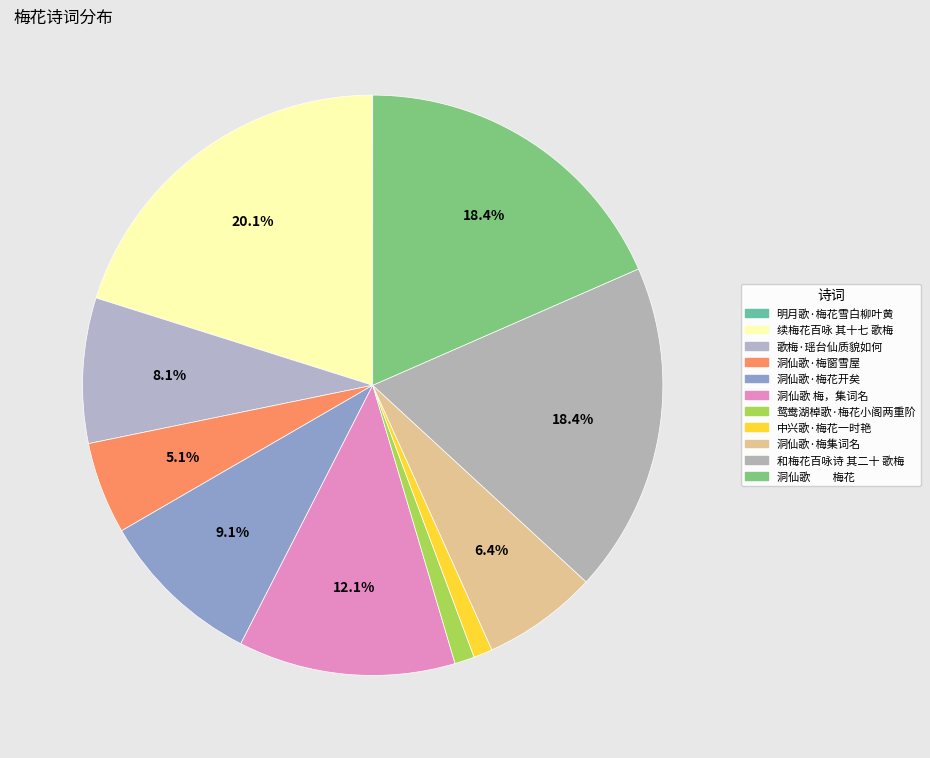

Is the sum of 洞仙歌·梅花开矣 and 明月歌·梅花雪白柳叶黄 greater than half?

No